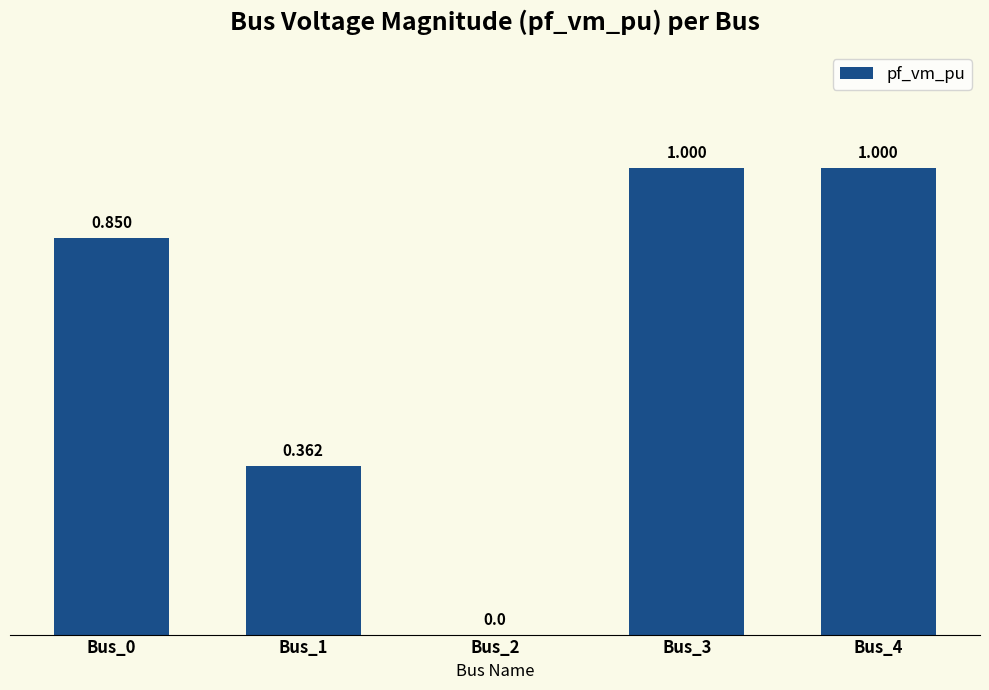

How many data points are above 0?

4